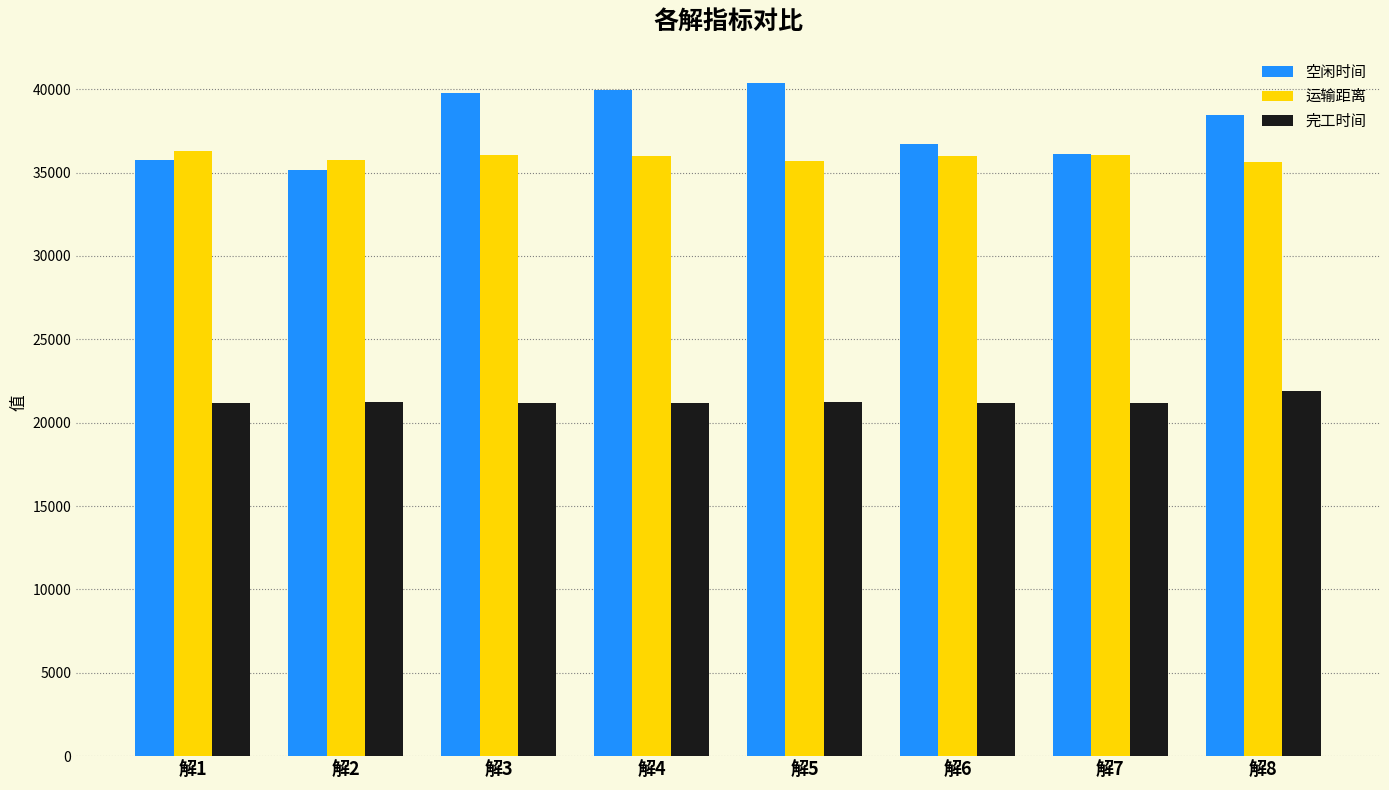

Which series has the widest spread of values?

空闲时间